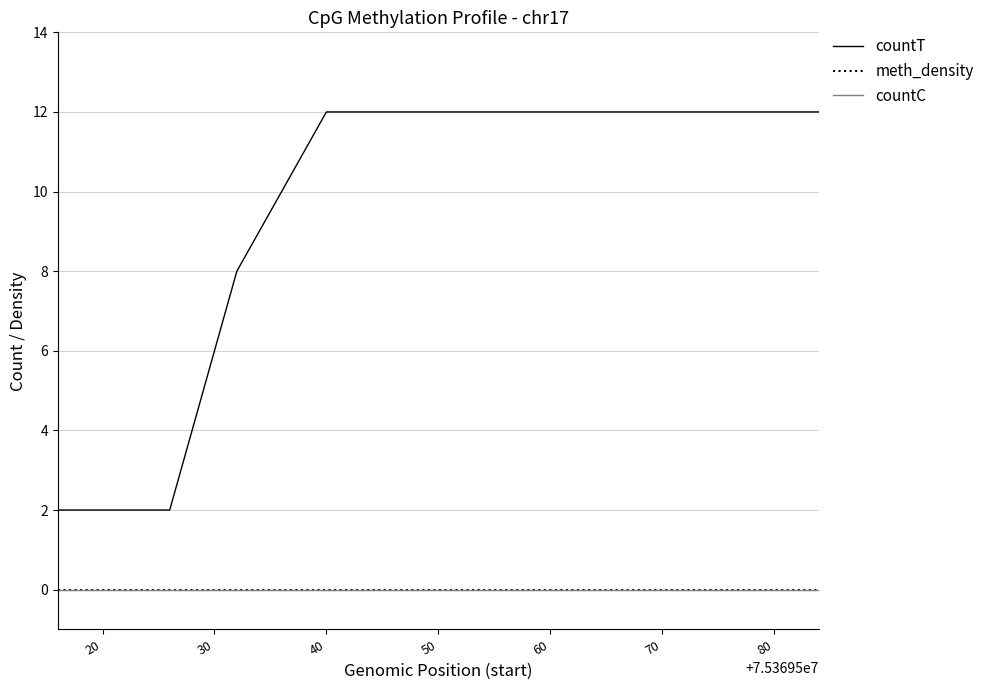

Reading right to left, list all the values displayed in this chart.

countT: 12	12	12	12	12	12	12	8	2	2	2
meth_density: 0	0	0	0	0	0	0	0	0	0	0
countC: 0	0	0	0	0	0	0	0	0	0	0